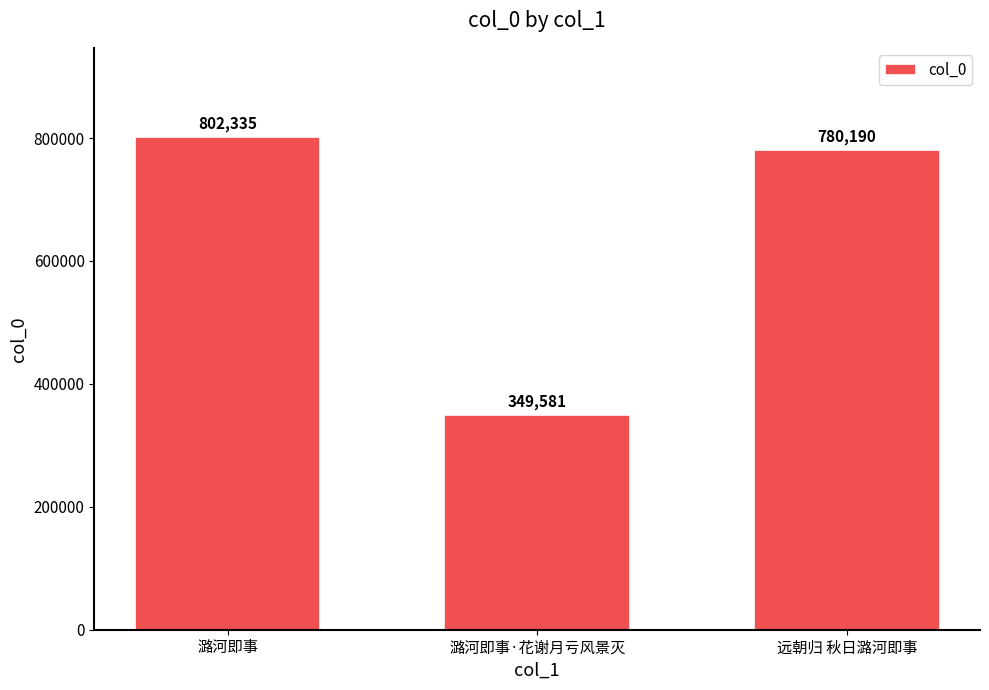

What is the change in value from 潞河即事 to 远朝归 秋日潞河即事?

-22145